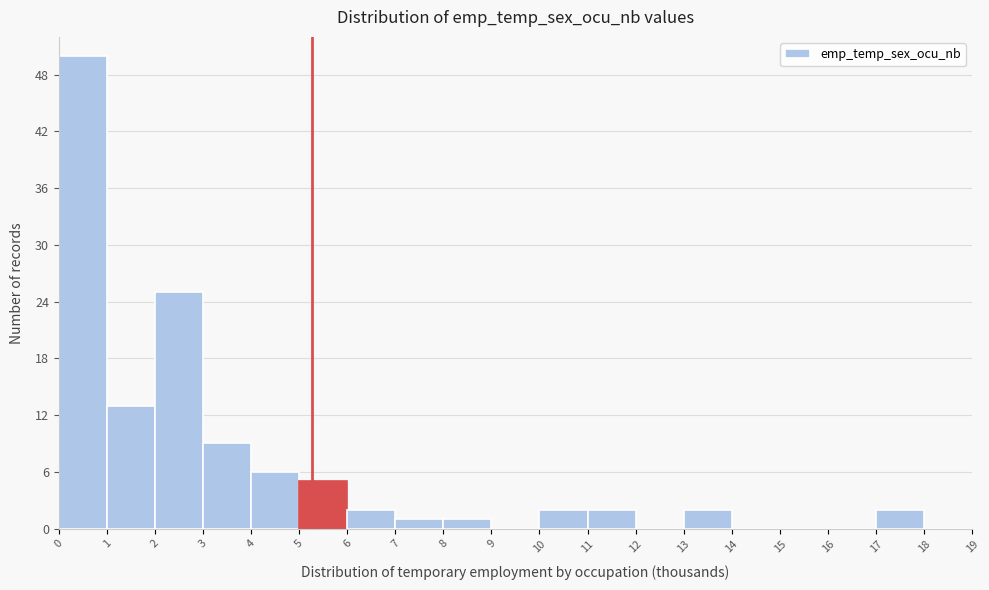

Over which range of the x-axis is the bar tallest?

0 to 1